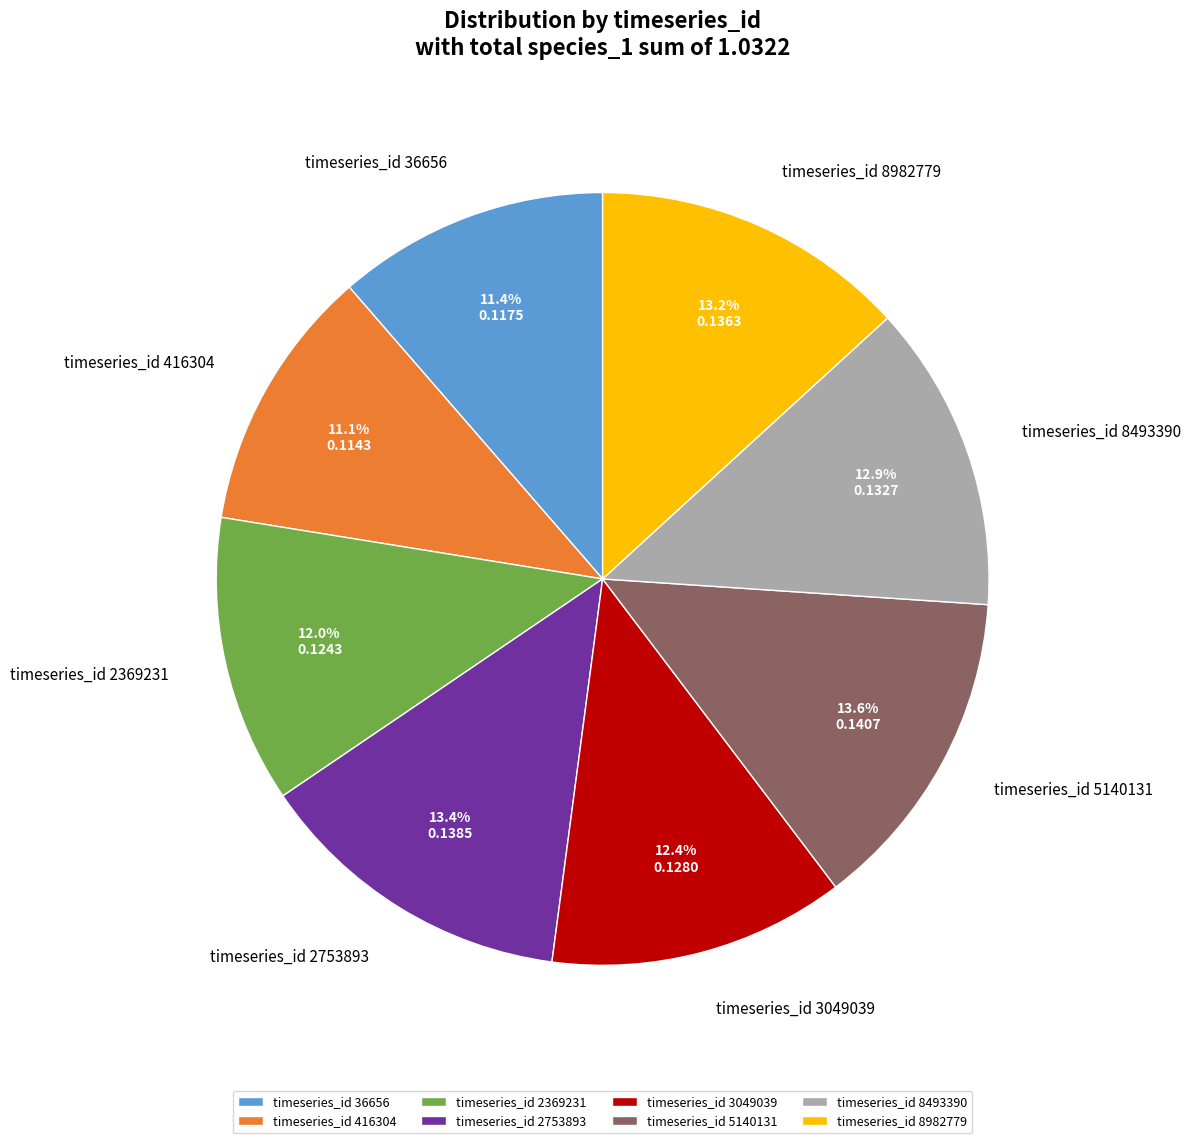

Is there any slice that represents more than half of the pie?

No